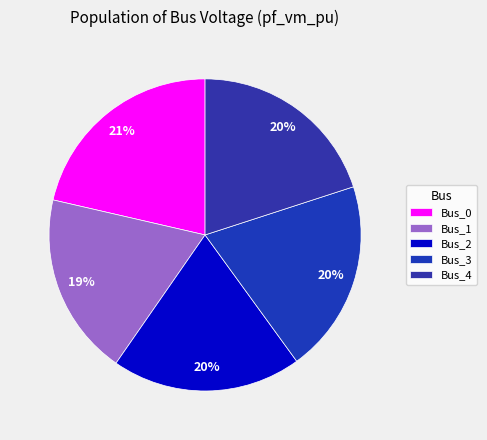

Rank the categories by value from highest to lowest.

Bus_0, Bus_3, Bus_4, Bus_2, Bus_1